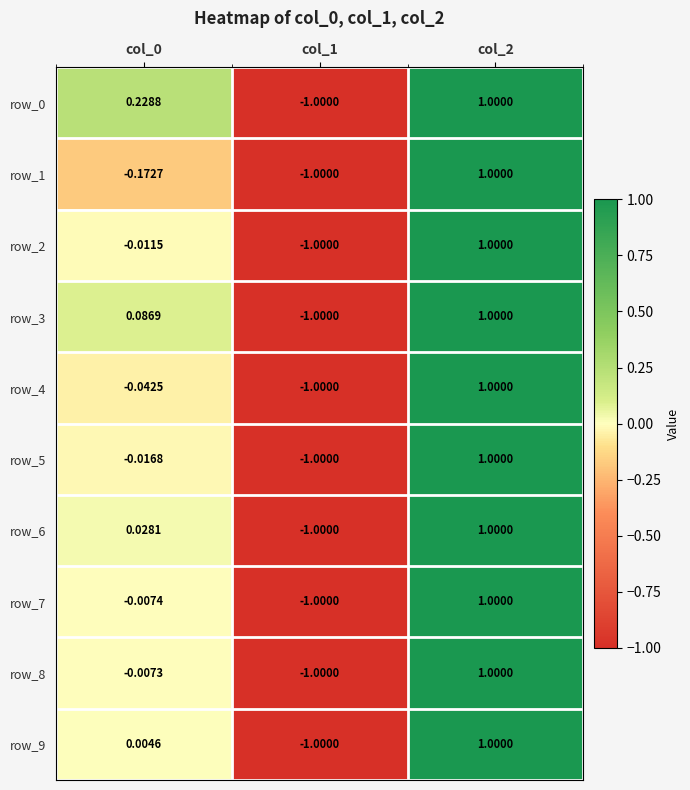

Which has a higher value, col_1 or col_2?

col_2